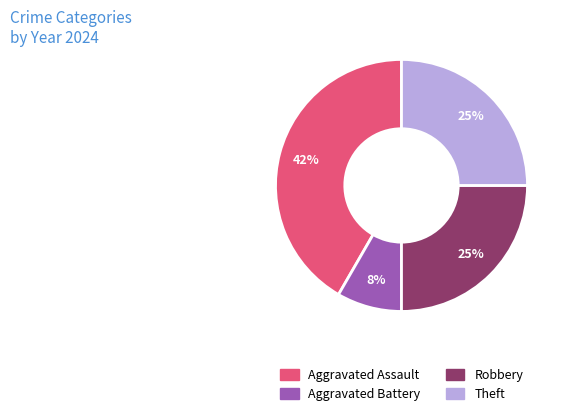

To the nearest percent, what is the average slice percentage?

25%